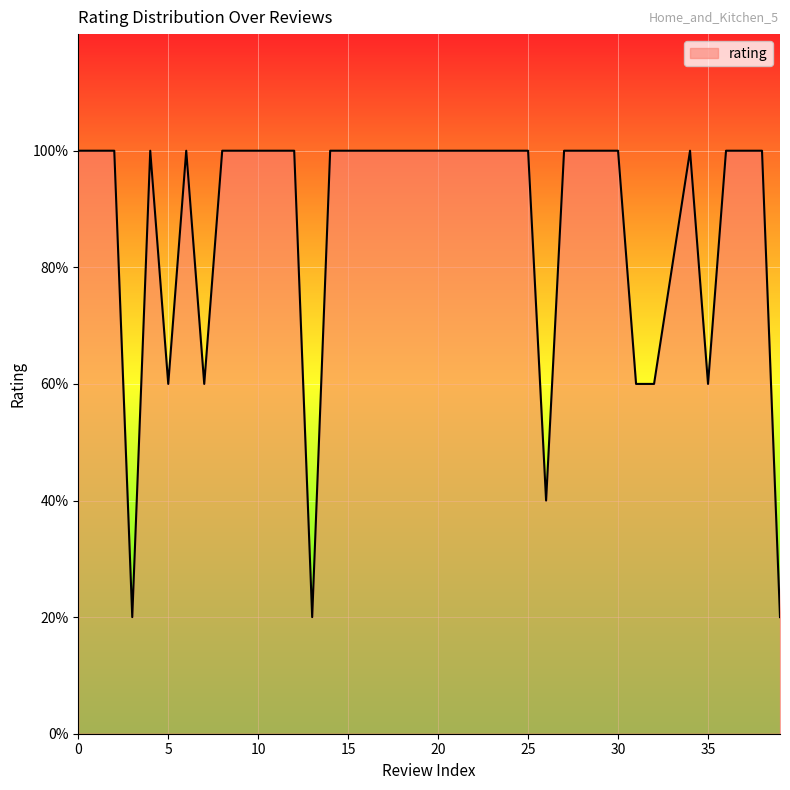

Does the chart display data point markers on the line(s)?

No